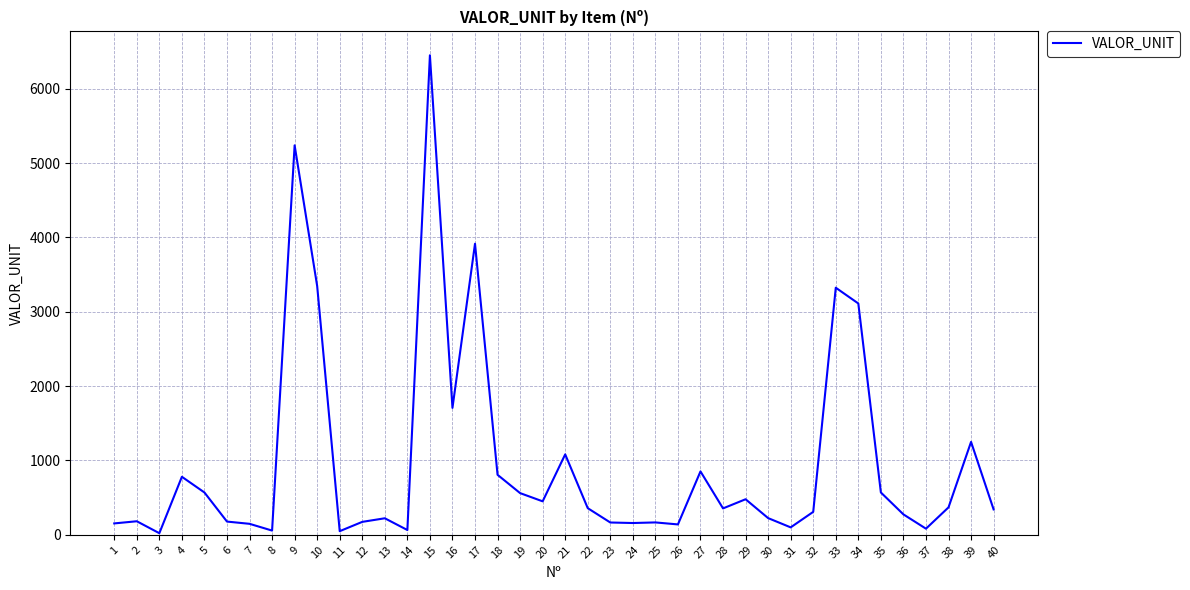

The value at 33 is 3324.3. True or false?

True